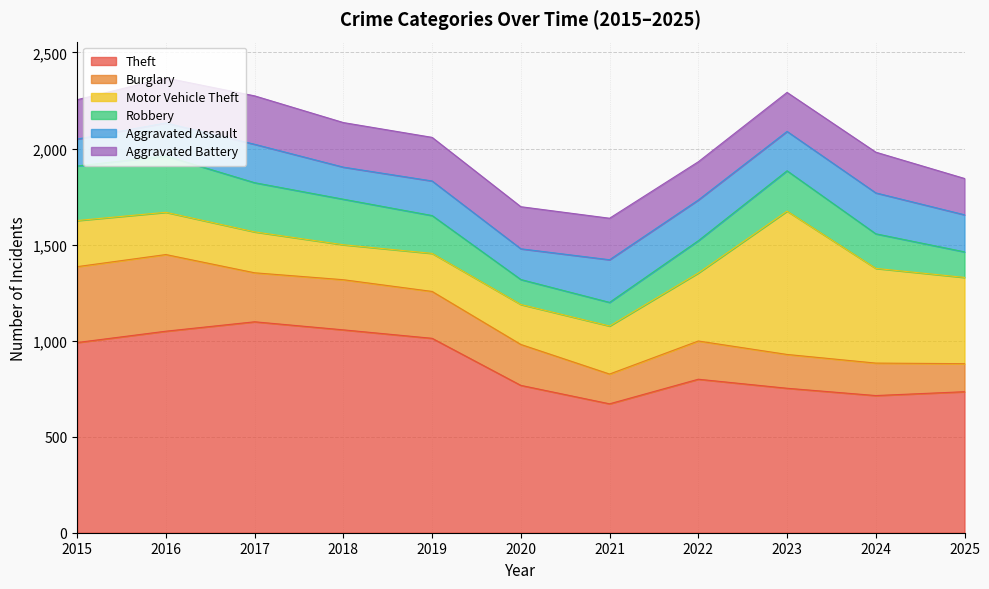

Rank the series by their maximum value, from lowest to highest.

Aggravated Assault, Aggravated Battery, Robbery, Burglary, Motor Vehicle Theft, Theft